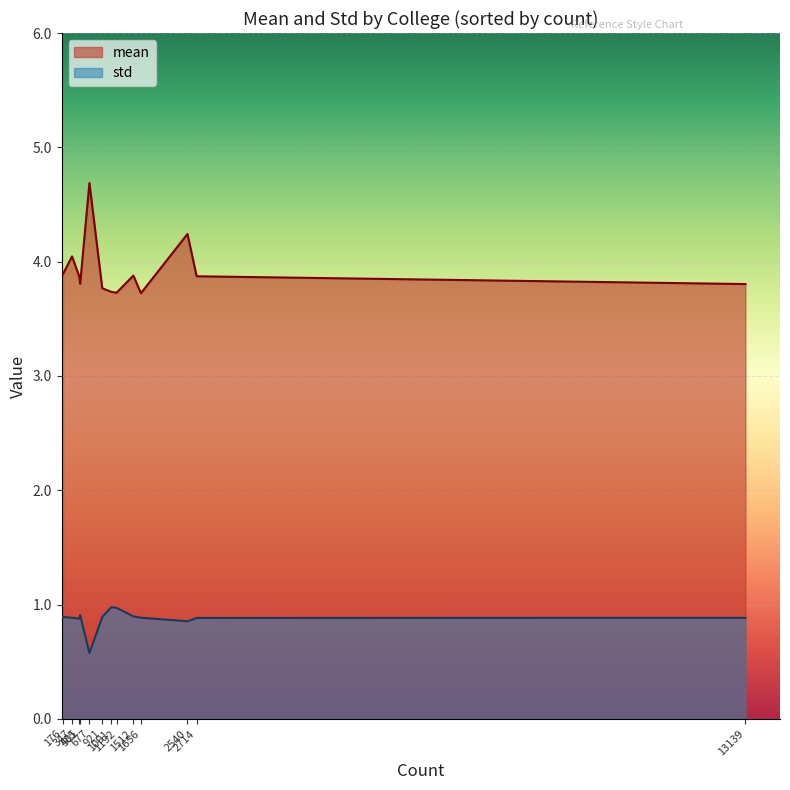

What is the sum of all std values?

11.4